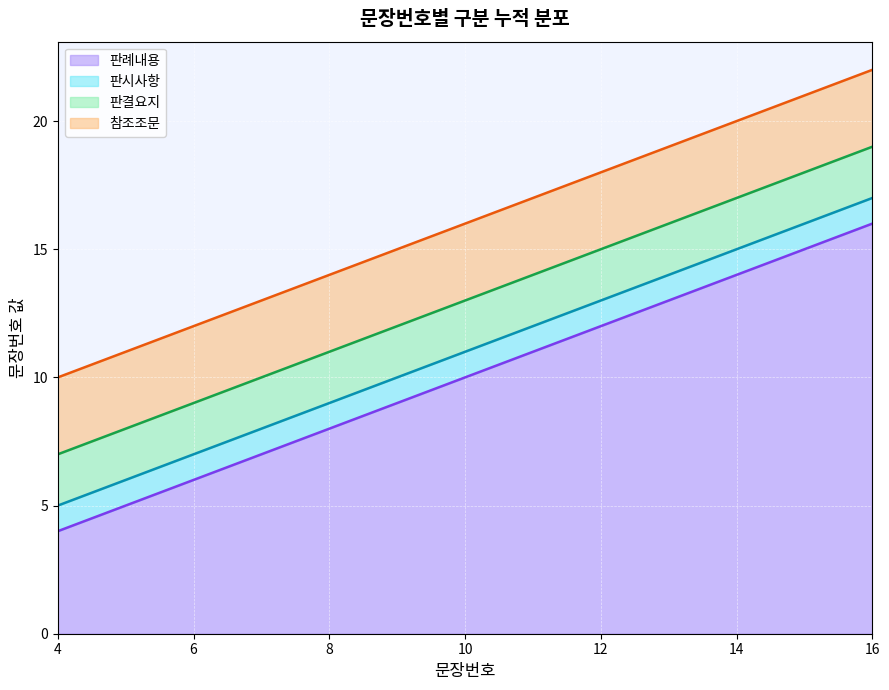

Which has a higher value, 12 or 9?

12